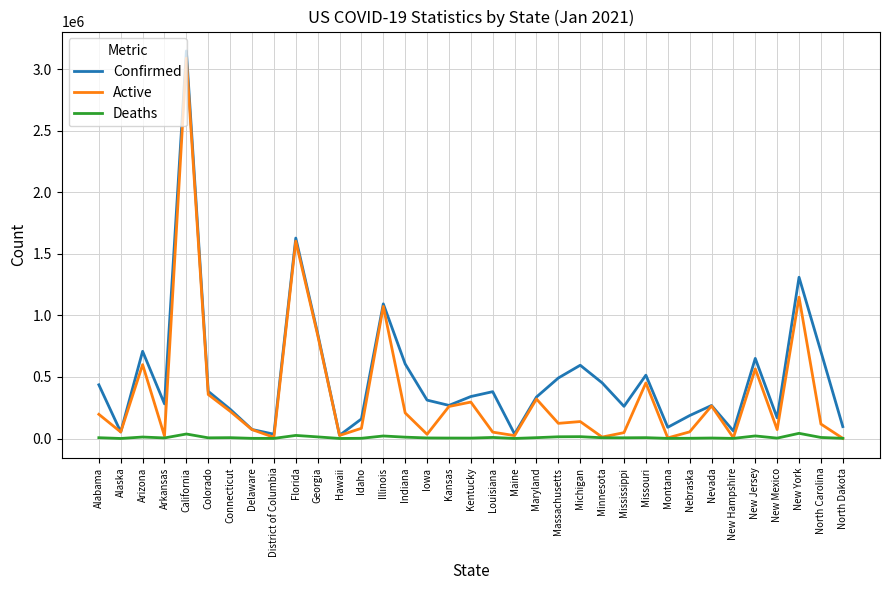

What is the maximum value for Confirmed?

3147207